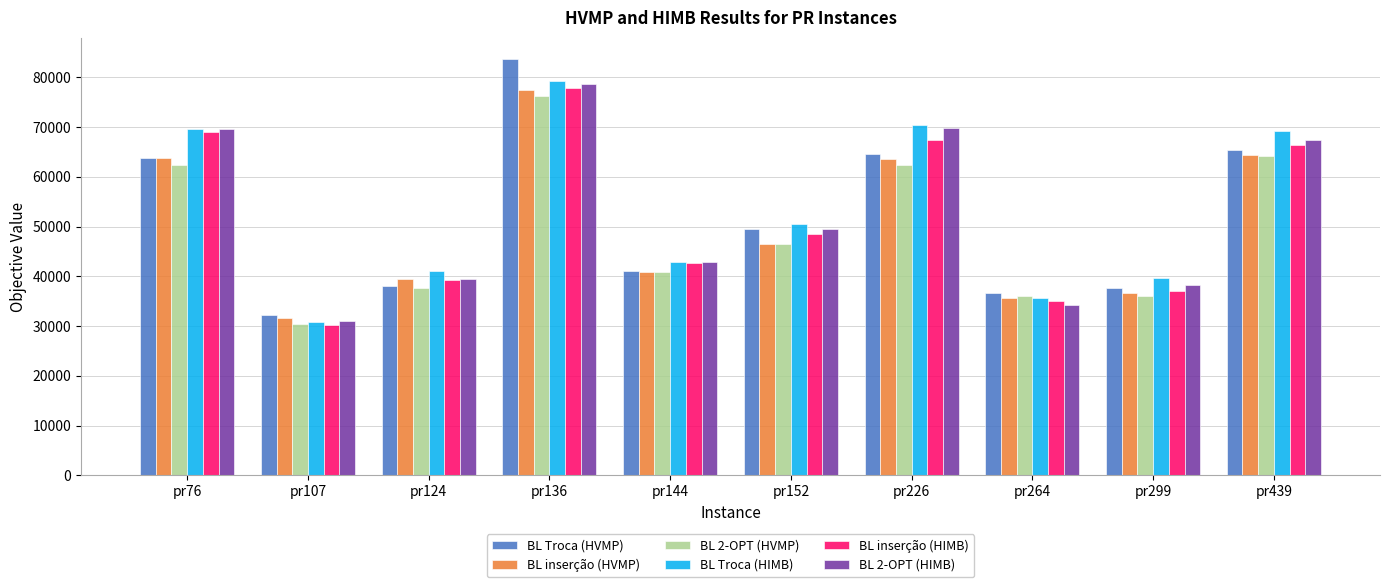

Count the number of categories in the chart.

10